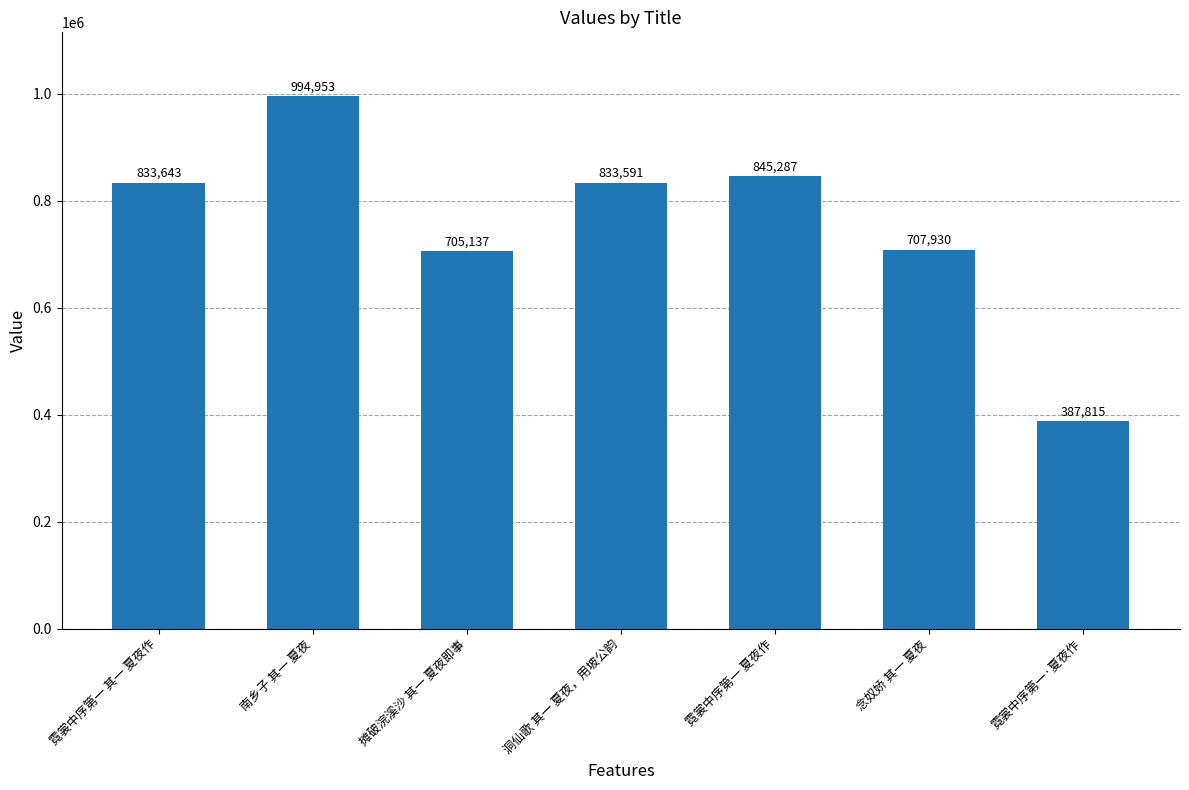

Where does the data first go above 833591?

霓裳中序第一 其一 夏夜作